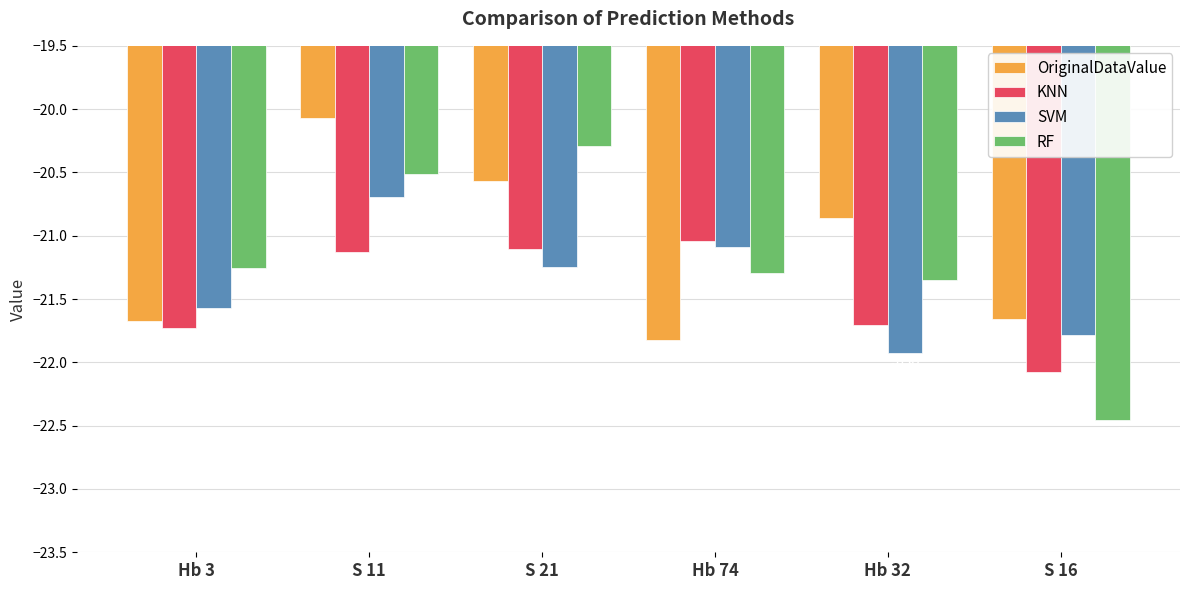

Read the KNN value at Hb 74.

-21.0